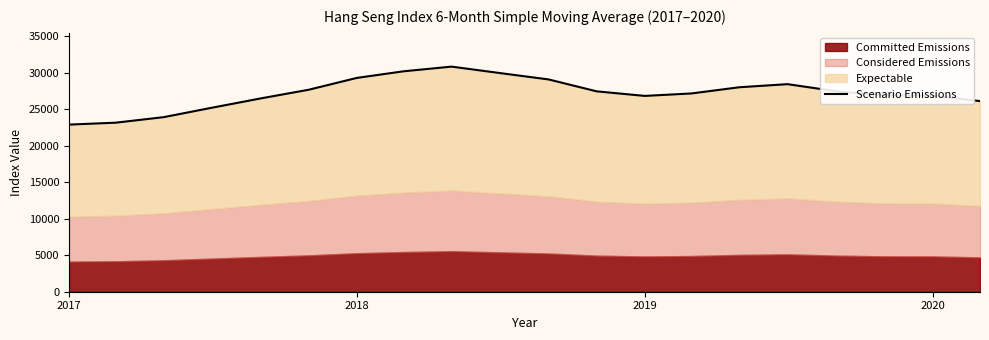

The value at 11 is 42247.8. True or false?

False